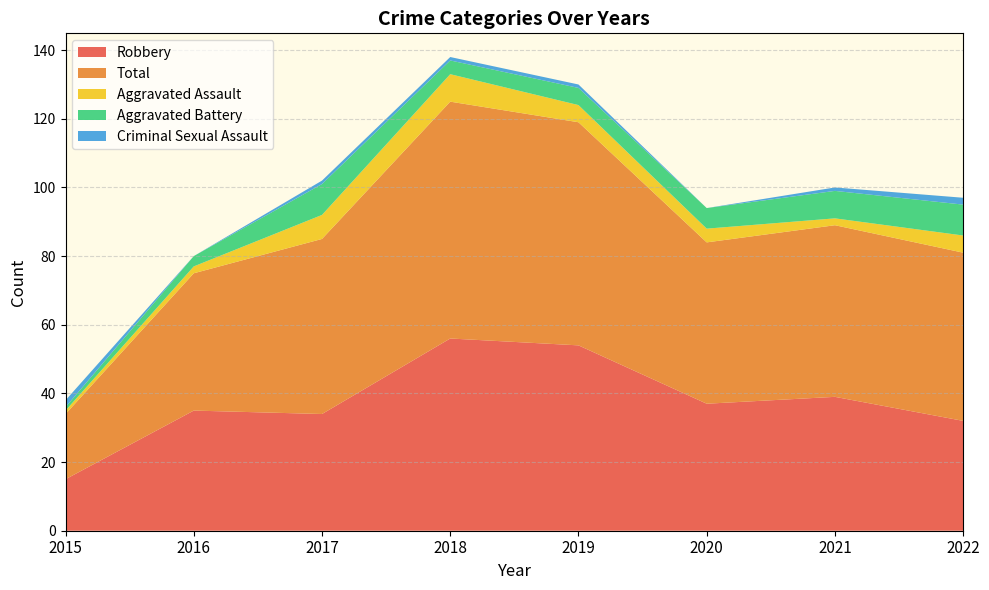

Reading right to left, transcribe all the data shown in this chart.

Robbery: 2022=32	2021=39	2020=37	2019=54	2018=56	2017=34	2016=35	2015=15
Total: 2022=49	2021=50	2020=47	2019=65	2018=69	2017=51	2016=40	2015=19
Aggravated Assault: 2022=5	2021=2	2020=4	2019=5	2018=8	2017=7	2016=2	2015=1
Aggravated Battery: 2022=9	2021=8	2020=6	2019=5	2018=4	2017=9	2016=3	2015=1
Criminal Sexual Assault: 2022=2	2021=1	2020=0	2019=1	2018=1	2017=1	2016=0	2015=2